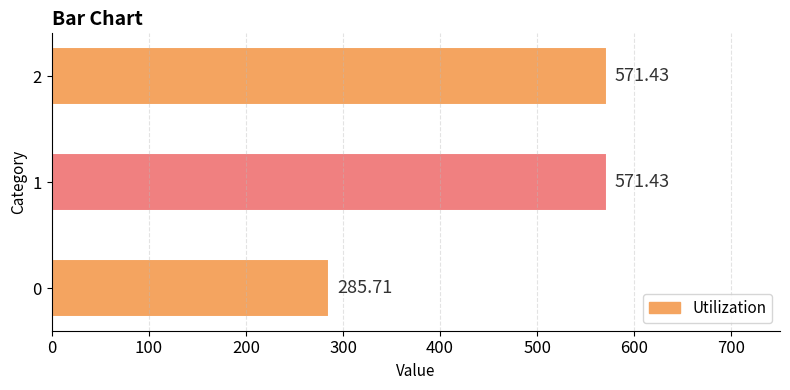

Are the bars horizontal?

Yes